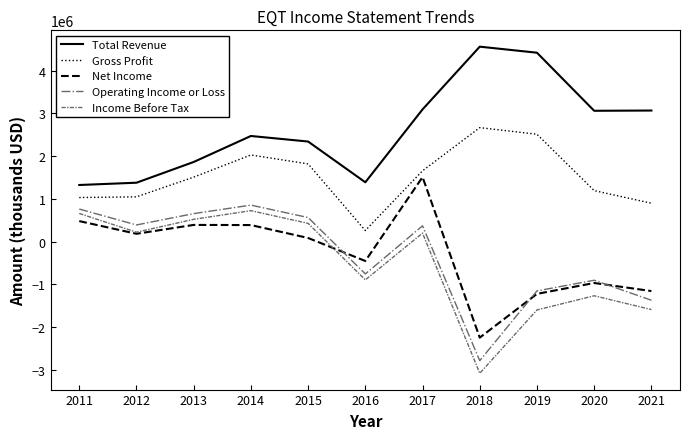

How many lines are shown in the chart?

5